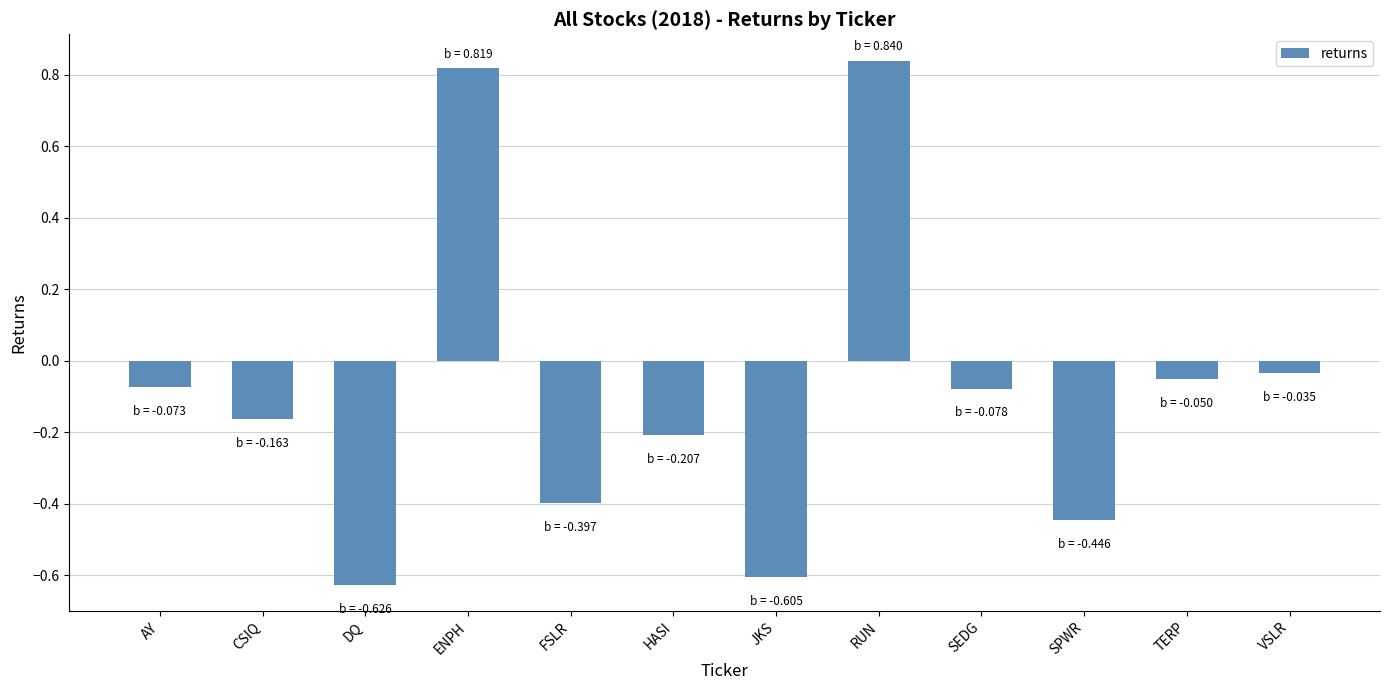

Is it true that the value at SPWR is -0.2?

False